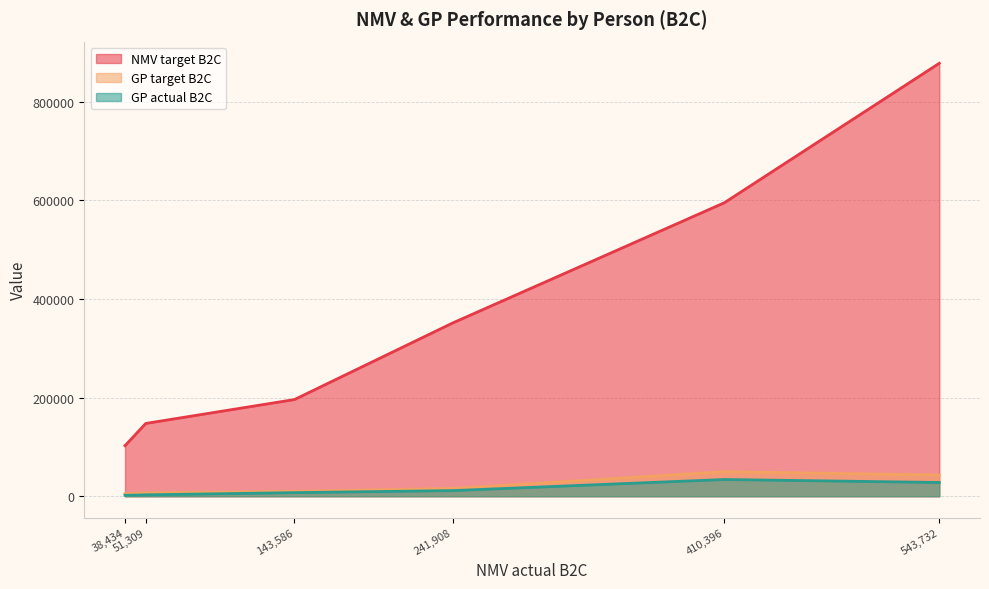

At which label does GP target B2C first exceed 15863?

241,908